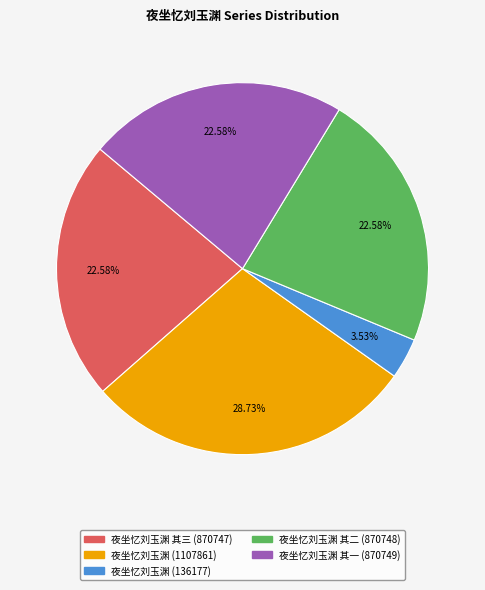

Is there a majority slice in this chart?

No